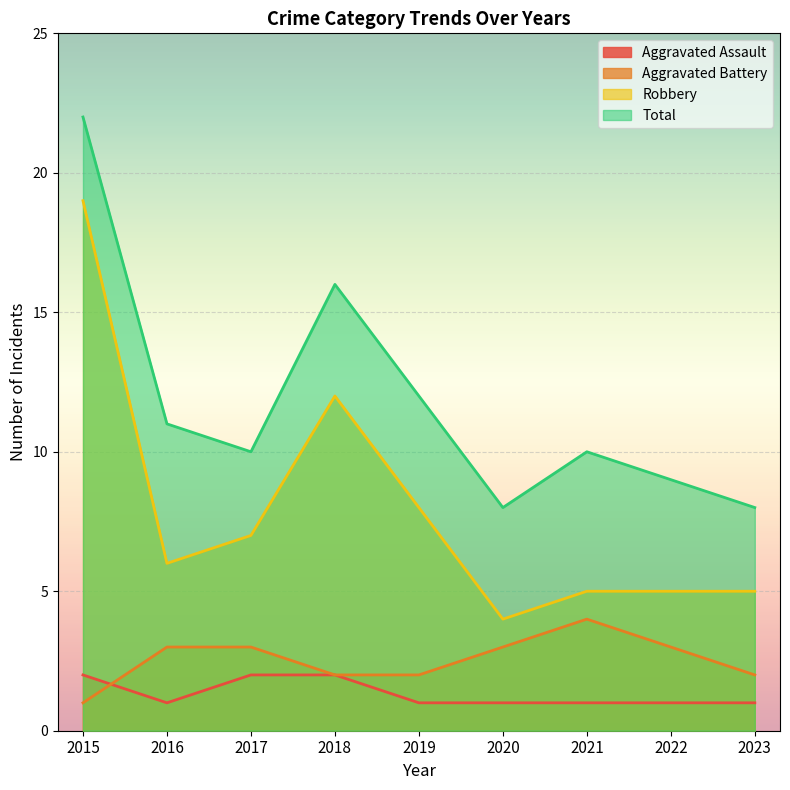

Which category has the highest value in the Total series?

2015